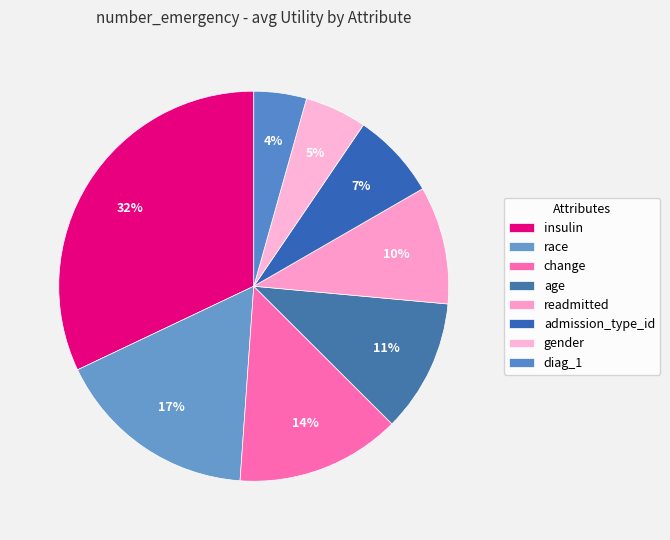

Count the number of slices in the pie.

8